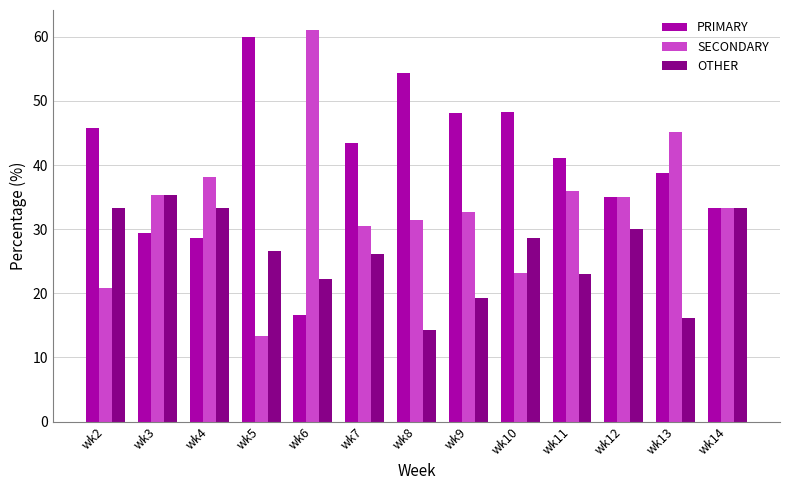

What is the value of the PRIMARY bar at the 9th from the left?

48.2